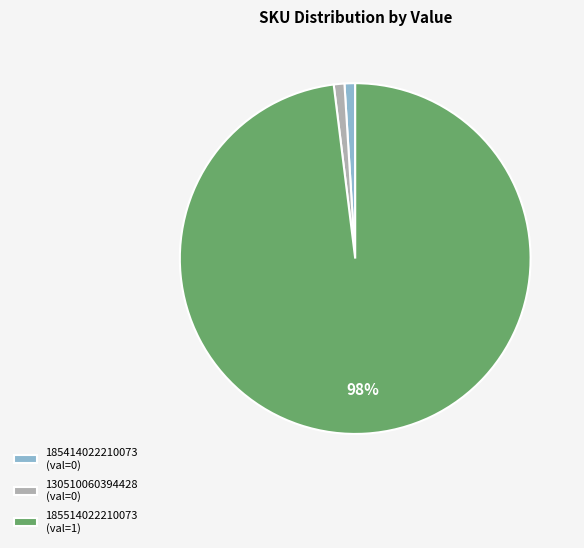

Is the sum of 130510060394428 (val=0) and 185514022210073 (val=1) greater than half?

Yes